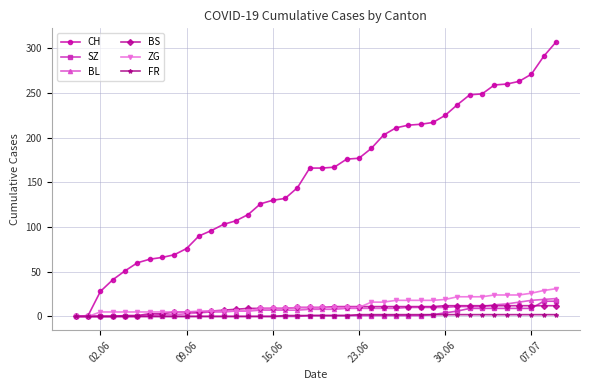

Which series has the largest range (max minus min)?

CH